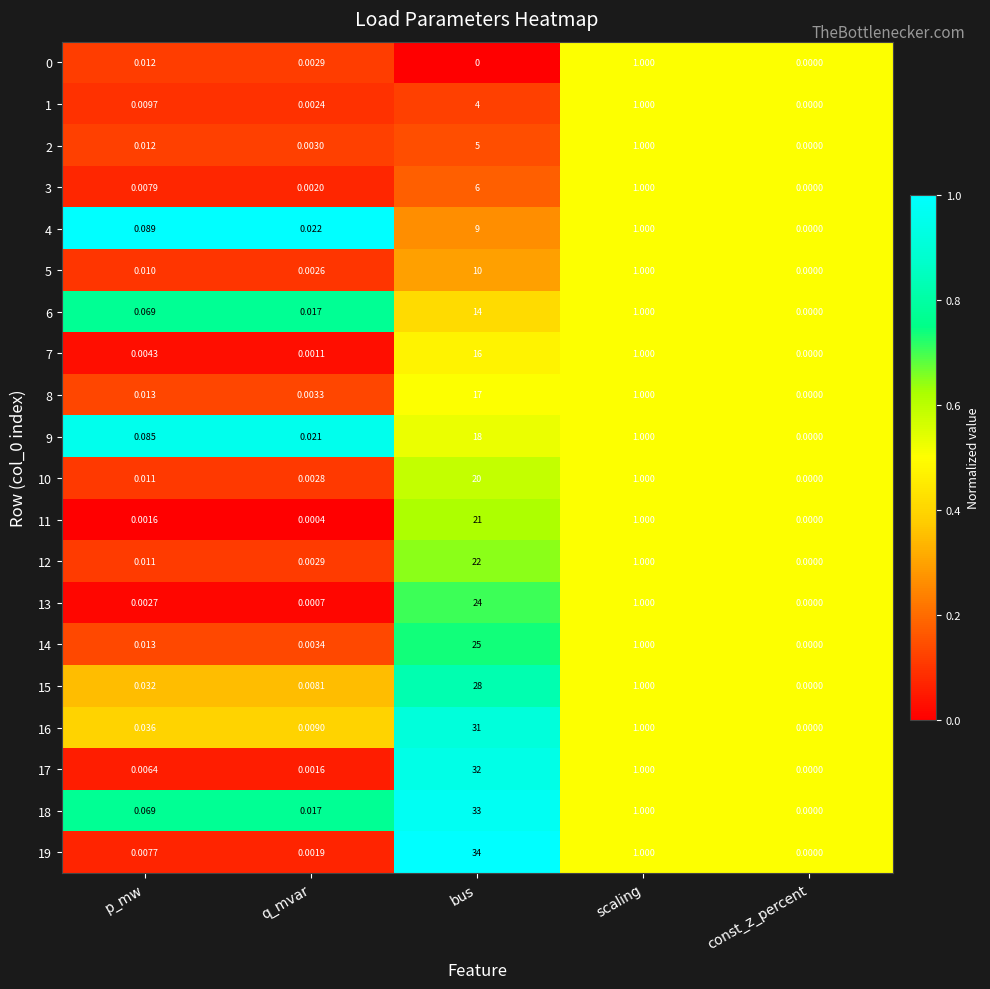

Which series has the largest total across all categories?

19